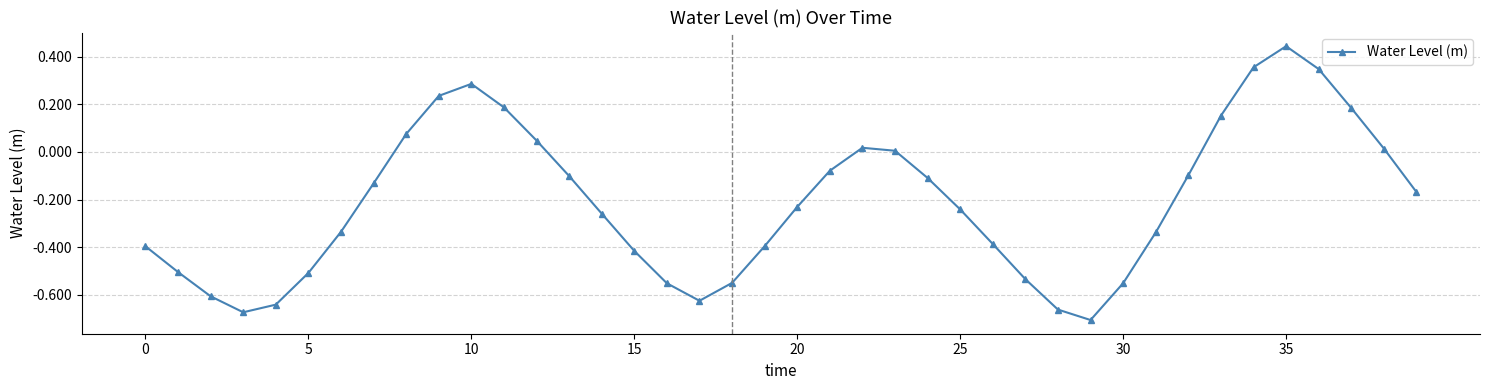

How many interior local valleys (lower than both neighbors) does the data have?

3